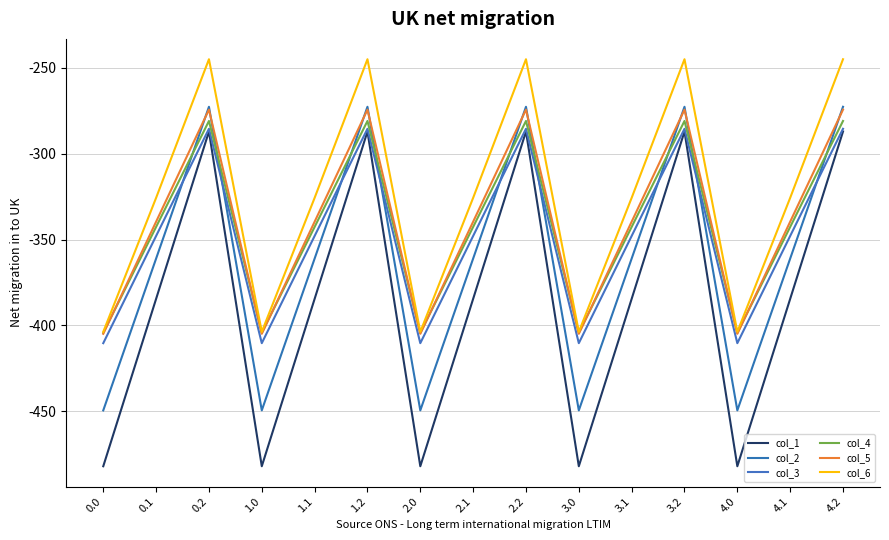

Is this an area chart (filled region under the line)?

No